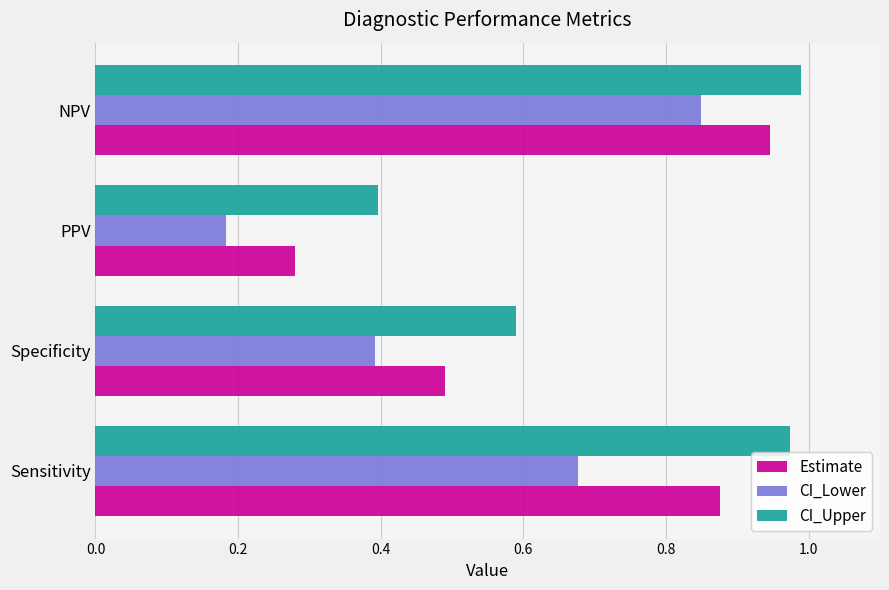

Which label corresponds to the smallest value in the chart?

PPV